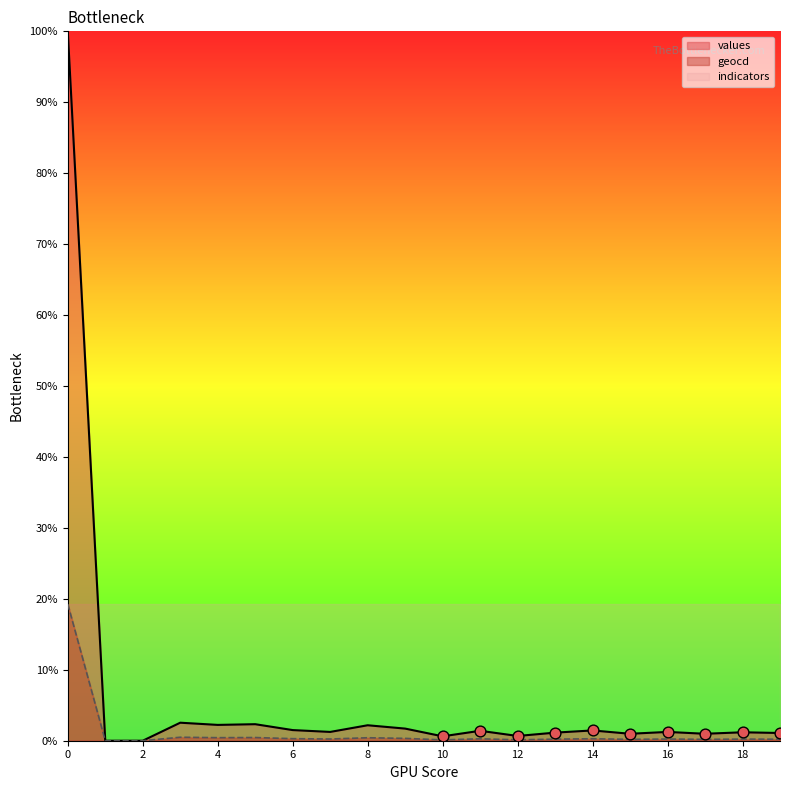

Which series has the widest spread of Y values?

values